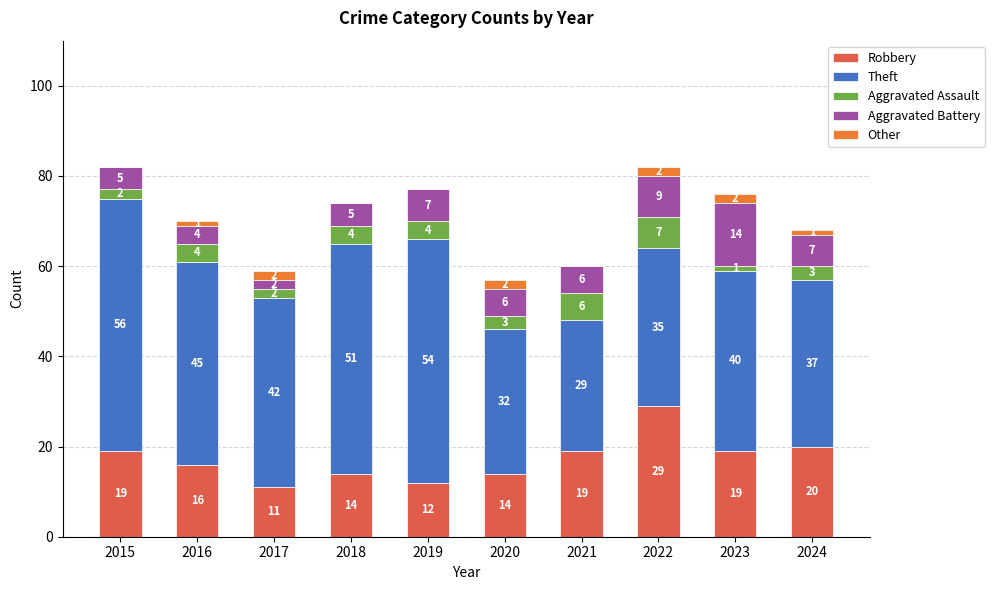

What is the highest value of the Robbery series?

29